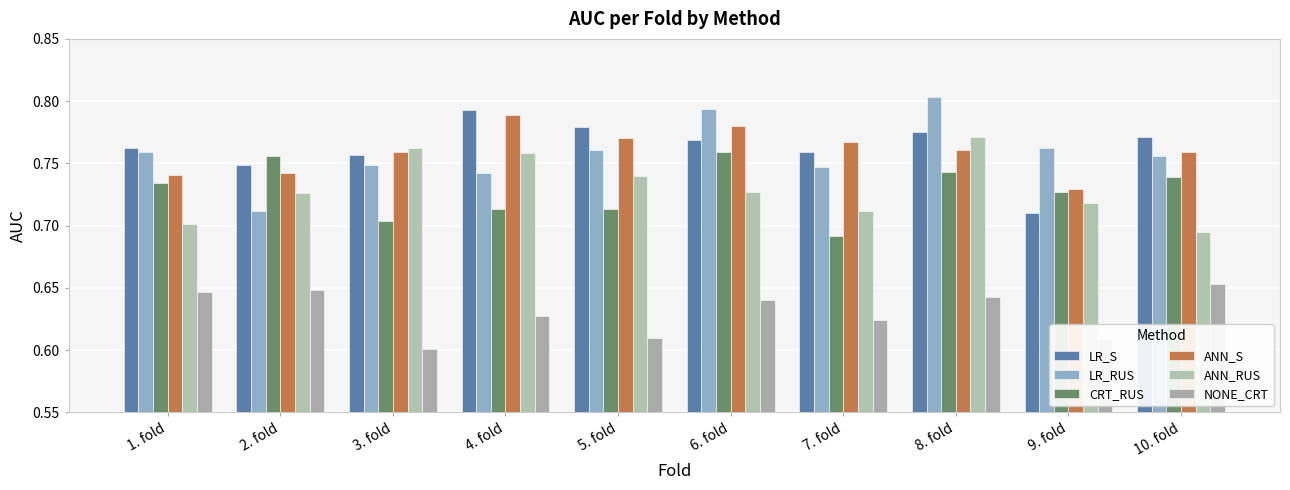

What is the label of the 8th bar from the right?

3. fold